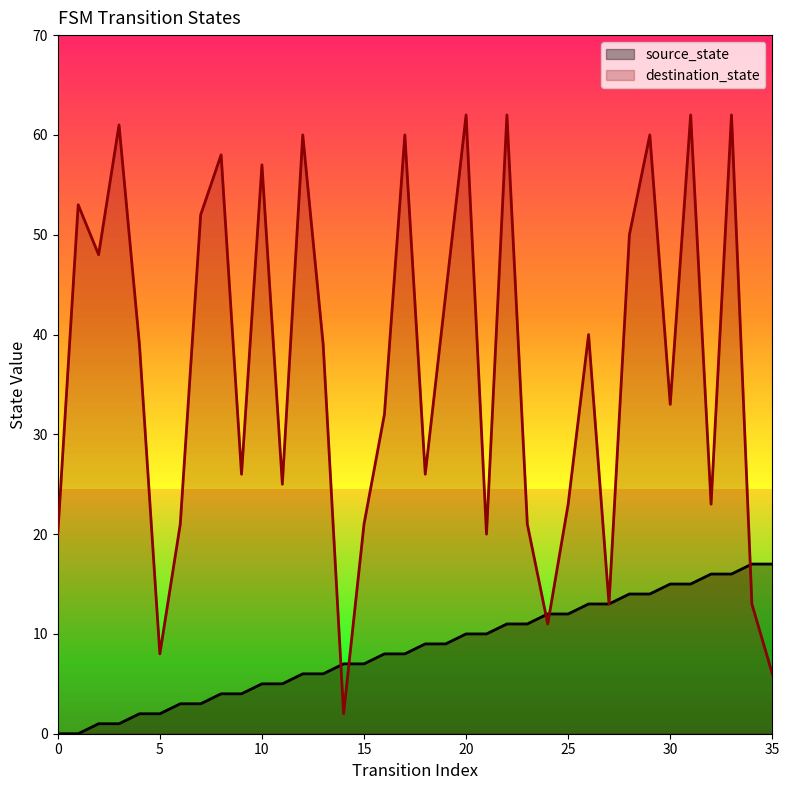

Between 30 and 26, which is larger?

30